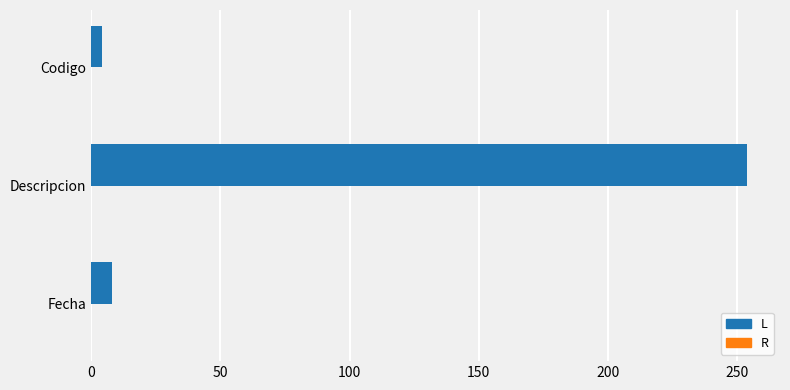

What is the difference between the maximum and second lowest values?

246